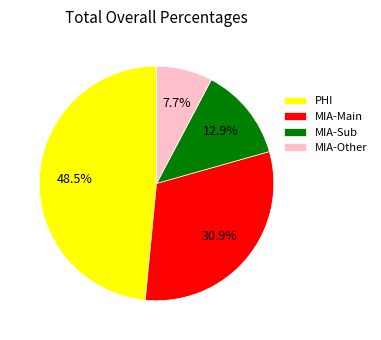

Rank the categories by value from lowest to highest.

MIA-Other, MIA-Sub, MIA-Main, PHI